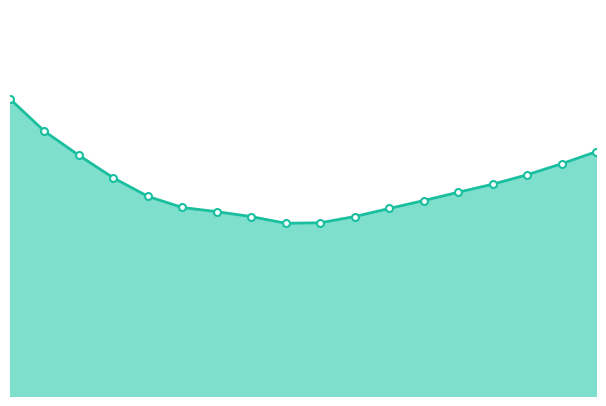

Does the chart display data point markers on the line(s)?

No